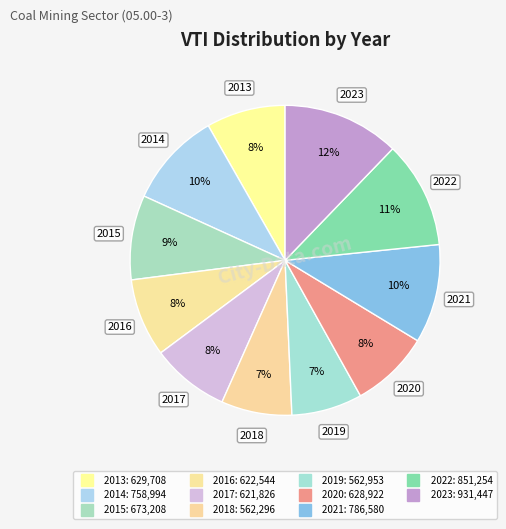

To the nearest percent, what is the difference between the largest and smallest slice percentages?

5%